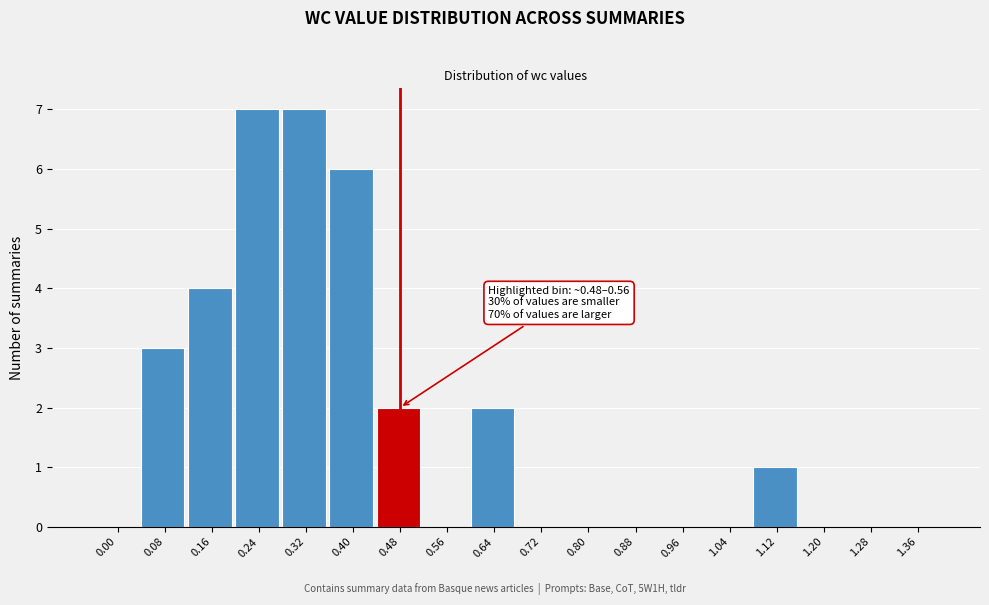

Reading right to left, transcribe all the data shown in this chart.

1.36=0	1.28=0	1.20=0	1.12=1	1.04=0	0.96=0	0.88=0	0.80=0	0.72=0	0.64=2	0.56=0	0.48=2	0.40=6	0.32=7	0.24=7	0.16=4	0.08=3	0.00=0